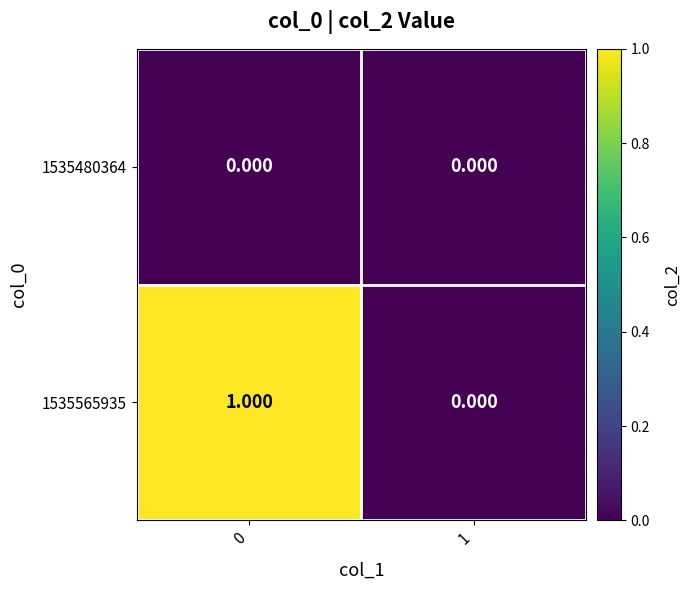

Is the value of 1535480364 at 1 greater than the value of 1535565935 at 0?

No